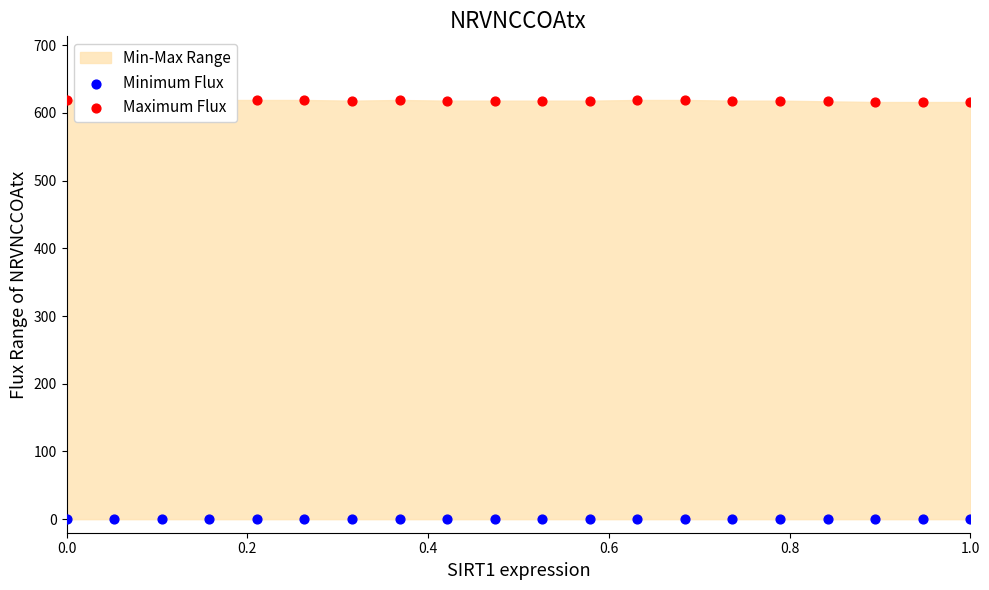

Which series has the largest total across all categories?

Maximum Flux